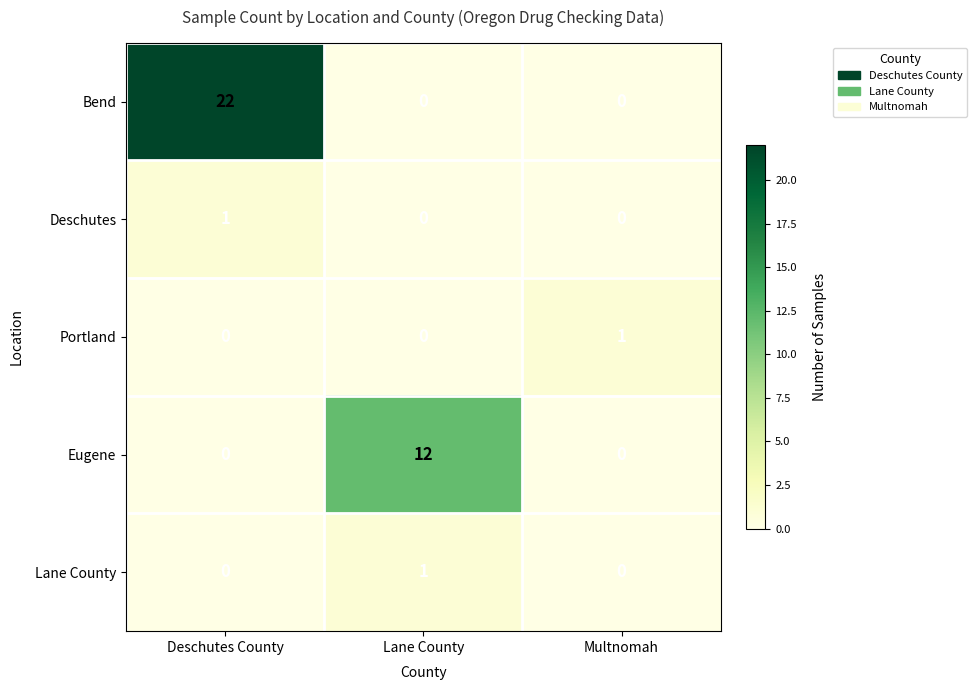

Count the number of data series in this chart.

5